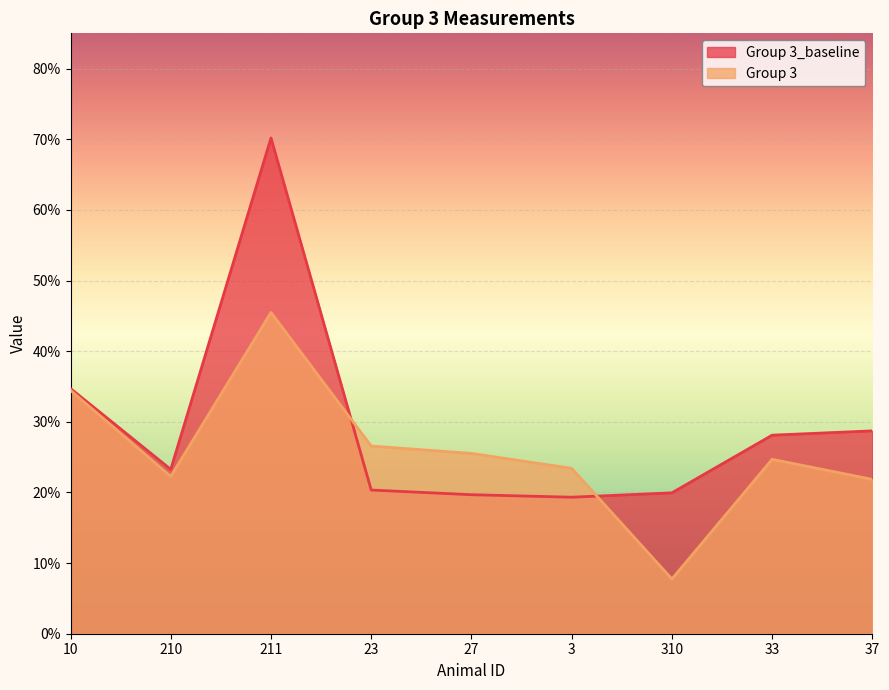

What are all the series names shown in the legend?

Group 3_baseline, Group 3